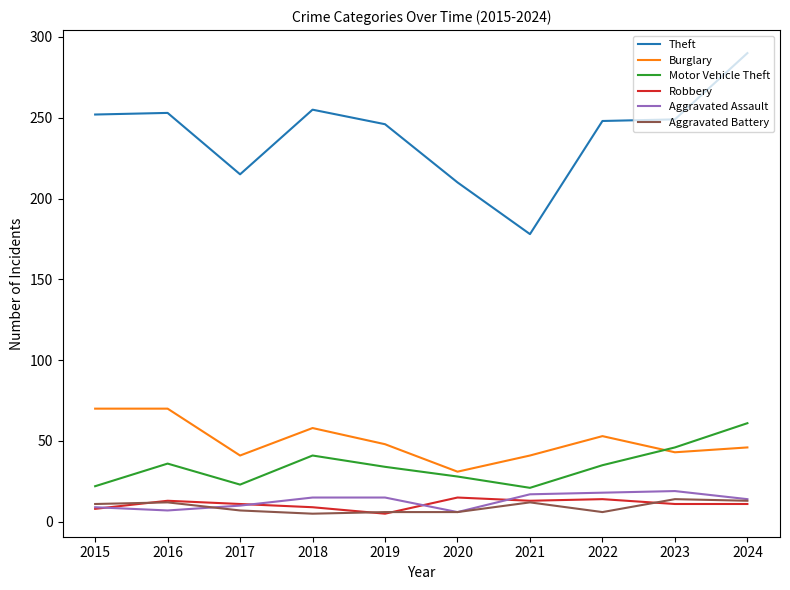

Does the chart display data point markers on the line(s)?

No